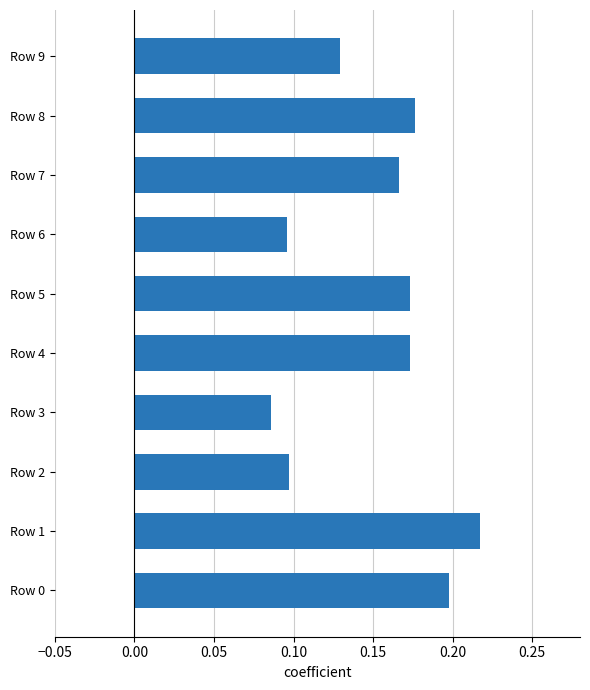

Between Row 8 and Row 3, which is larger?

Row 8